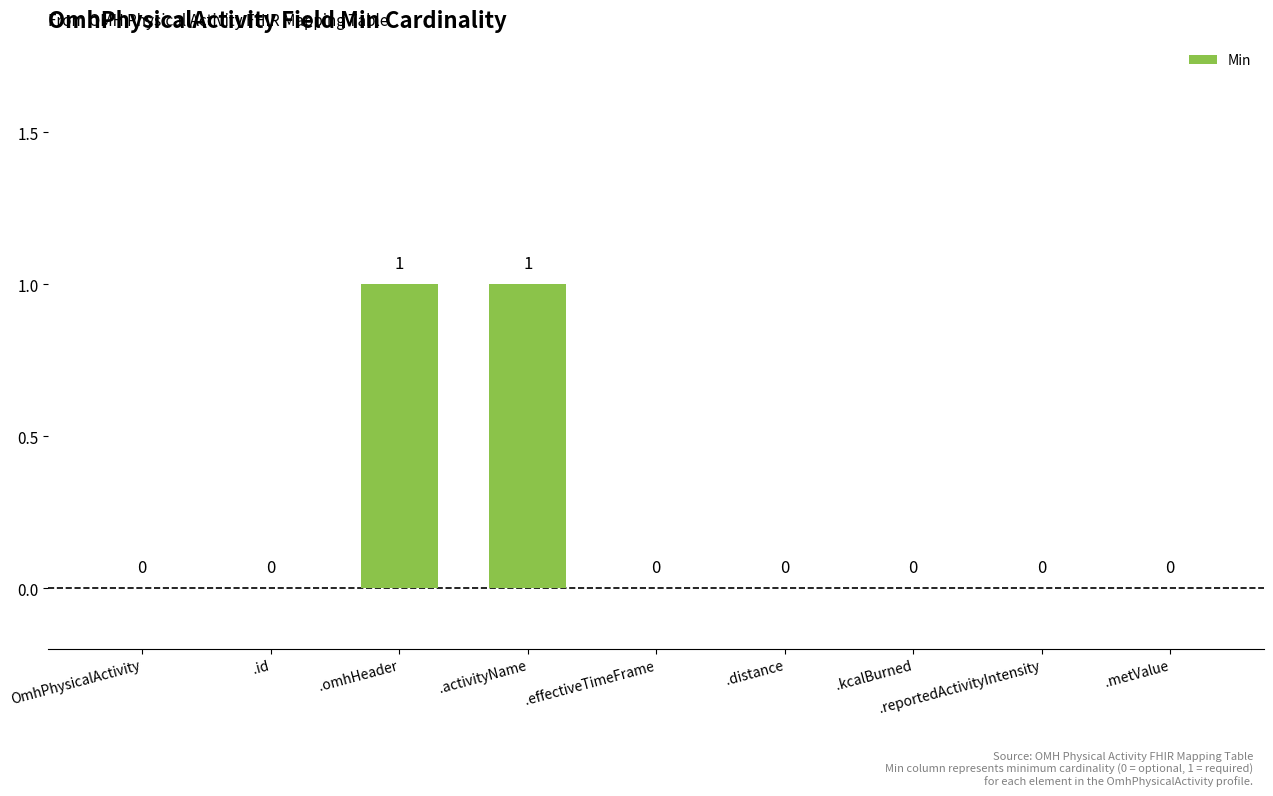

How many values are between 0 and 1?

9